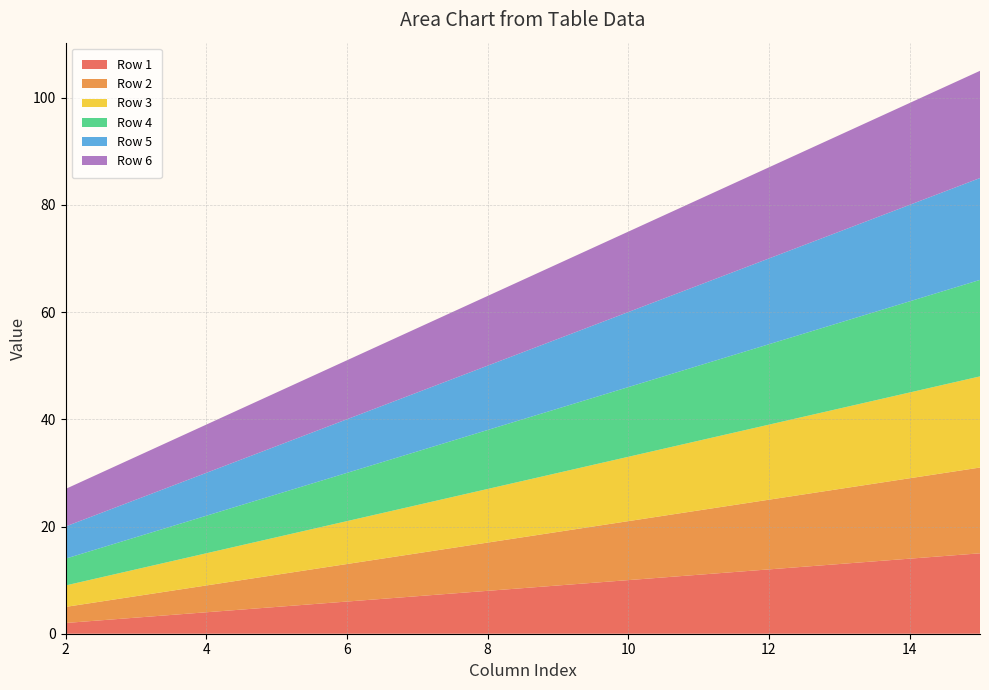

Reading left to right, list all the values displayed in this chart.

Row 1: 2=2	3=3	4=4	5=5	6=6	7=7	8=8	9=9	10=10	11=11	12=12	13=13	14=14	15=15
Row 2: 2=3	3=4	4=5	5=6	6=7	7=8	8=9	9=10	10=11	11=12	12=13	13=14	14=15	15=16
Row 3: 2=4	3=5	4=6	5=7	6=8	7=9	8=10	9=11	10=12	11=13	12=14	13=15	14=16	15=17
Row 4: 2=5	3=6	4=7	5=8	6=9	7=10	8=11	9=12	10=13	11=14	12=15	13=16	14=17	15=18
Row 5: 2=6	3=7	4=8	5=9	6=10	7=11	8=12	9=13	10=14	11=15	12=16	13=17	14=18	15=19
Row 6: 2=7	3=8	4=9	5=10	6=11	7=12	8=13	9=14	10=15	11=16	12=17	13=18	14=19	15=20